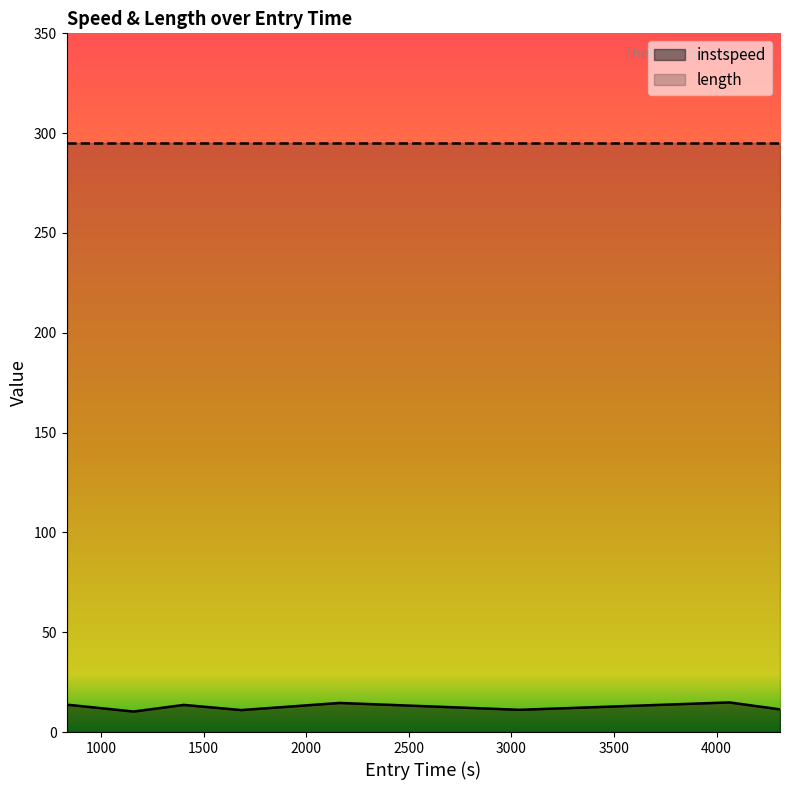

What is the difference between the maximum and second lowest values?

3.8